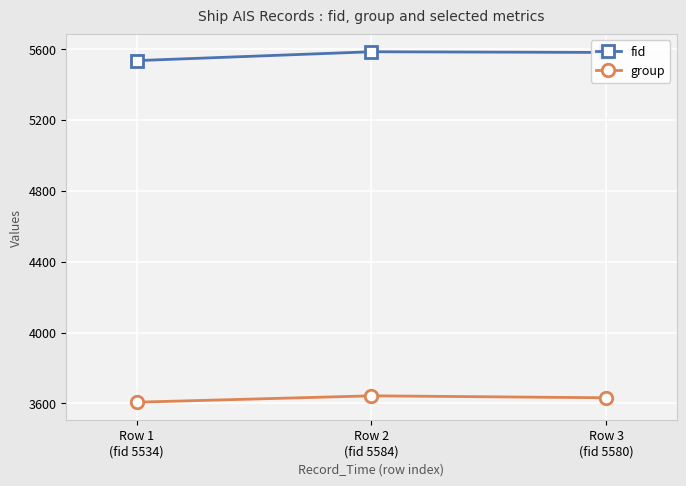

What are all the series names shown in the legend?

fid, group